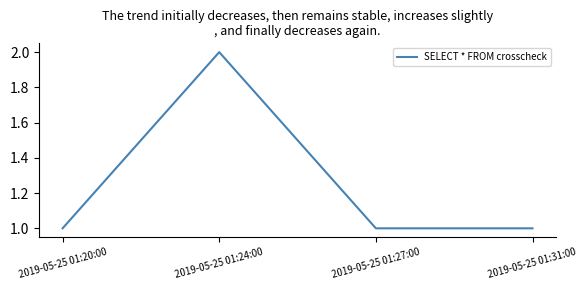

What is the ratio of the value at 2019-05-25 01:31:00 to the value at 2019-05-25 01:27:00?

1.0